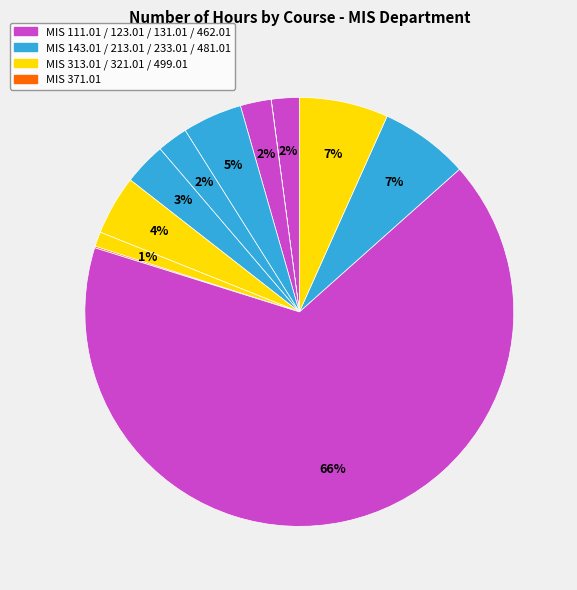

To the nearest percent, what is the difference between the largest and smallest slice percentages?

66%